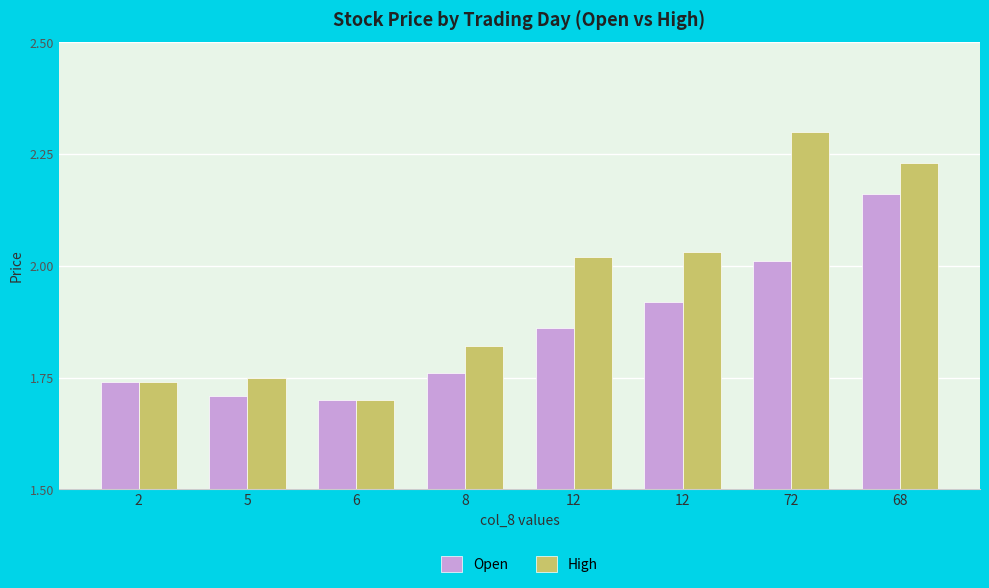

How many categories are shown in the chart?

8